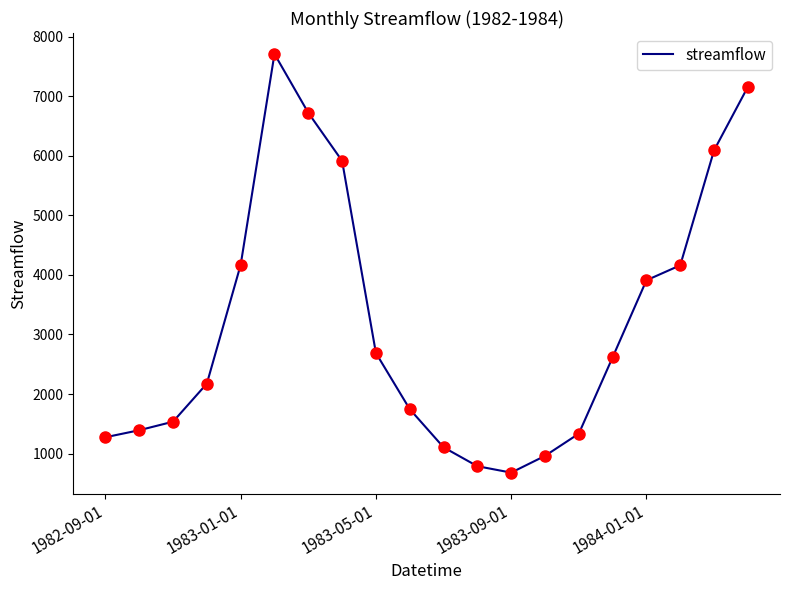

What is the smallest value displayed?

680